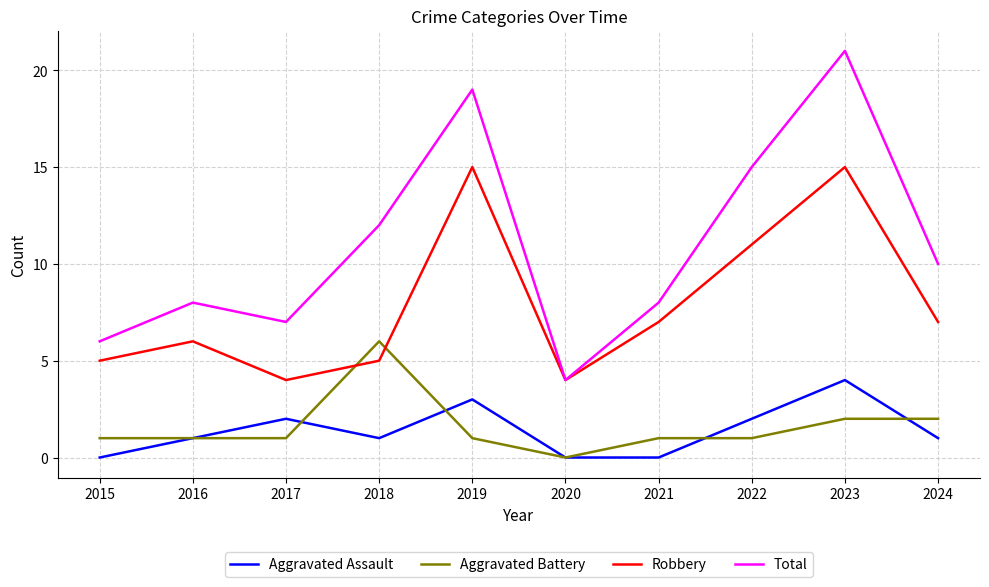

Which series has the largest total across all categories?

Total